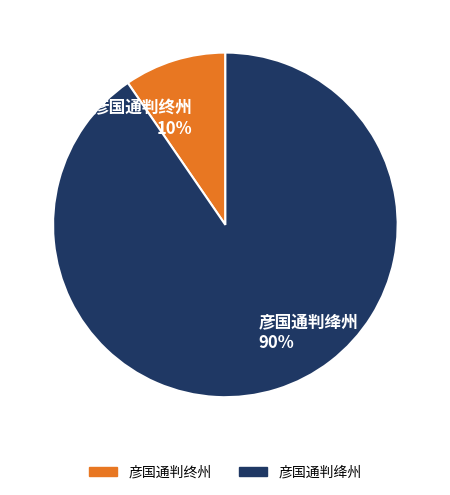

To the nearest percent, what is the average slice percentage?

50%